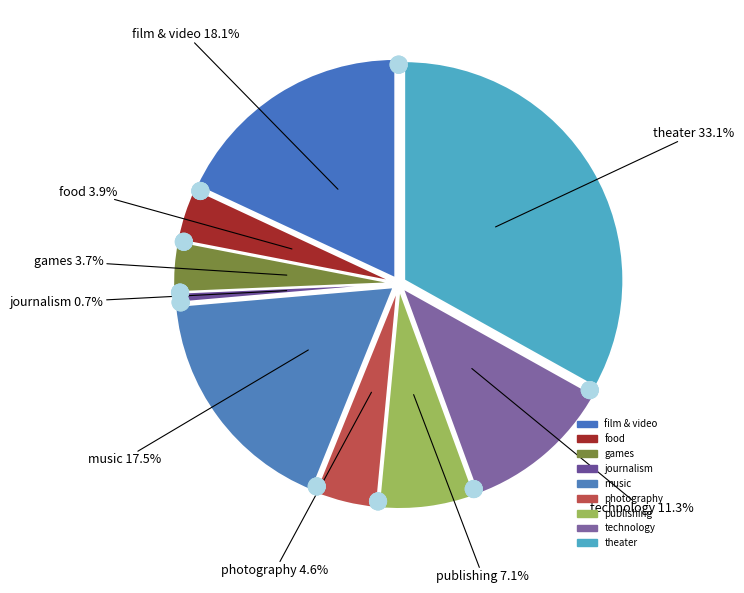

To the nearest percent, what is the average slice percentage?

11%